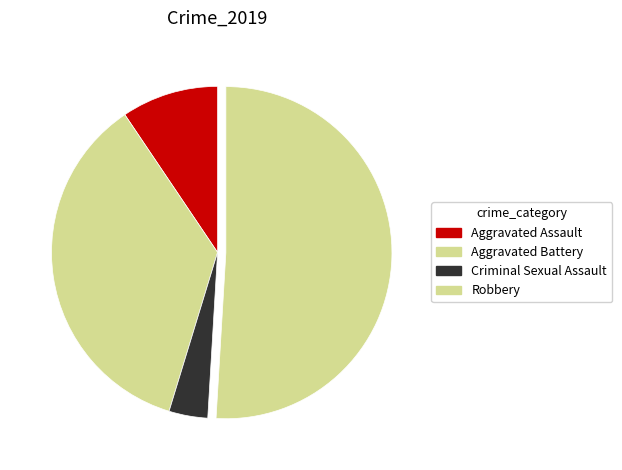

The Criminal Sexual Assault slice represents 4% of the pie. True or false?

True